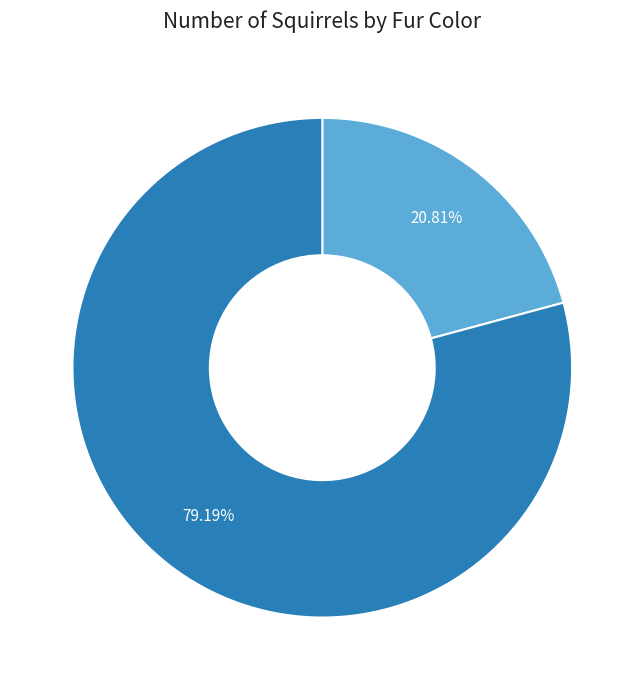

Combined, do Cinnamon and Black account for over 50%?

Yes